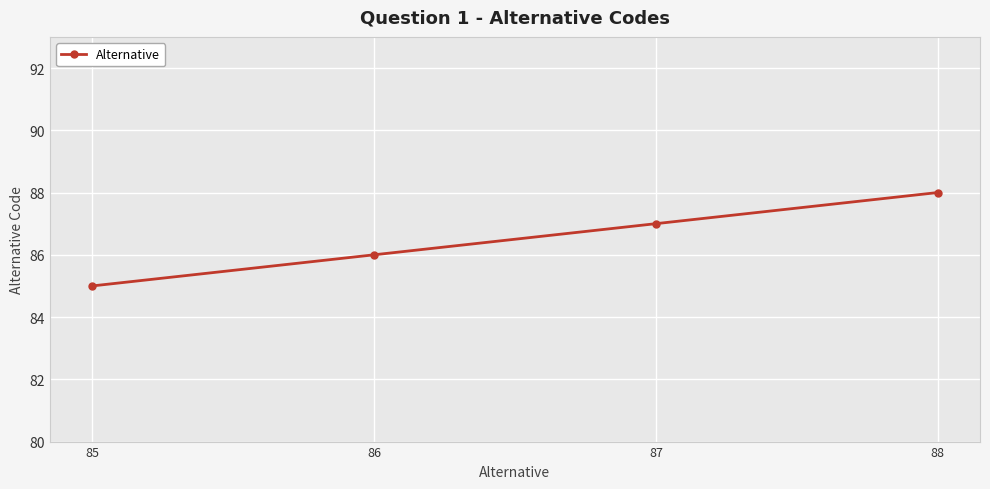

What is the difference between the maximum and minimum values?

3